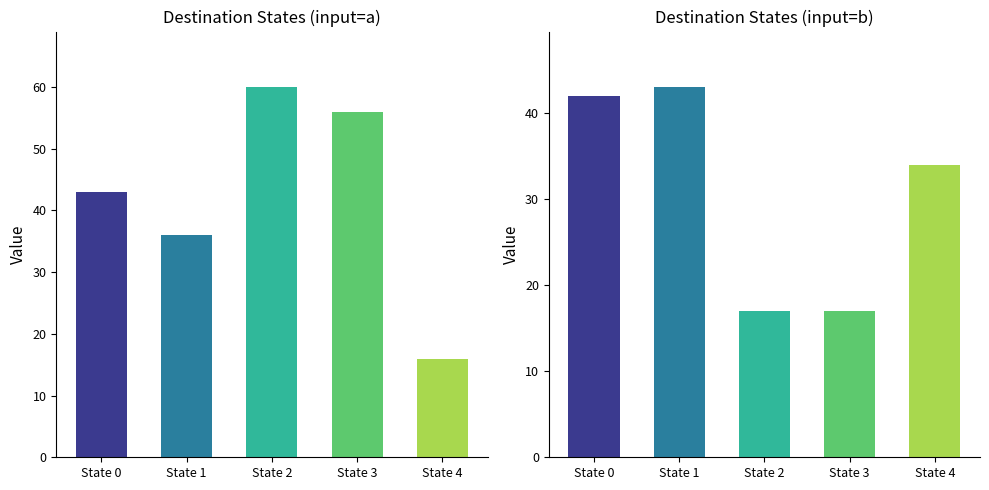

Which series changed the most between State 0 and State 3?

destination_state (b)